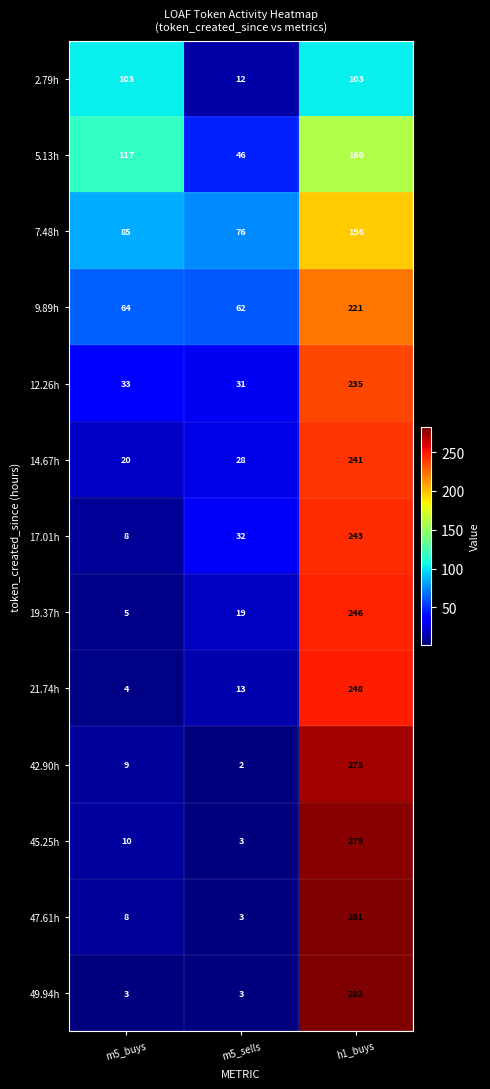

Rank the series at h1_buys from lowest to highest value.

2.79h, 5.13h, 7.48h, 9.89h, 12.26h, 14.67h, 17.01h, 19.37h, 21.74h, 42.90h, 45.25h, 47.61h, 49.94h